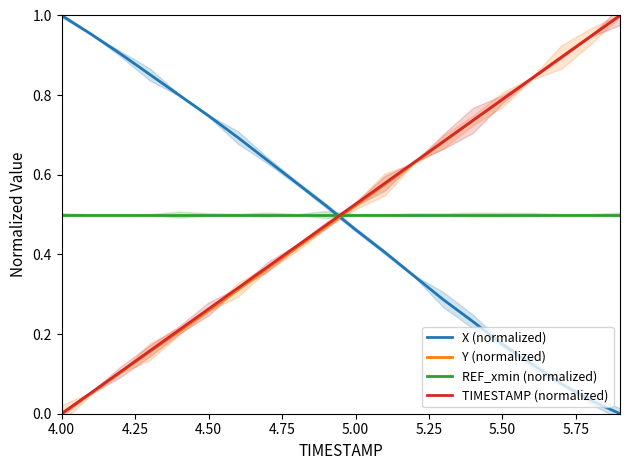

Which series has the widest spread of values?

X (normalized)